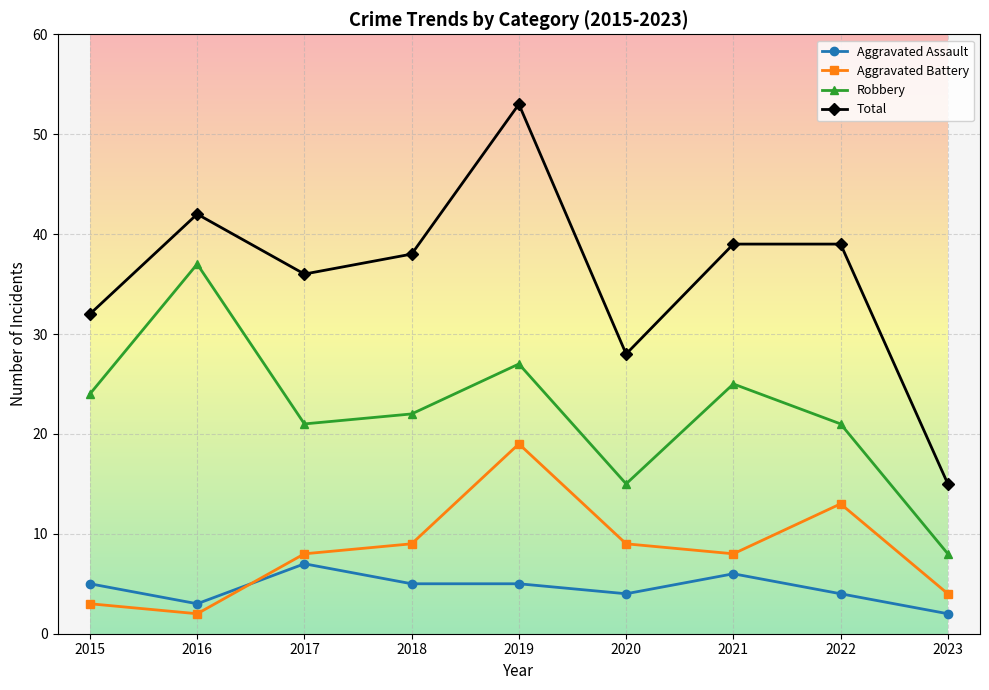

Where is the first local minimum for Total?

2017